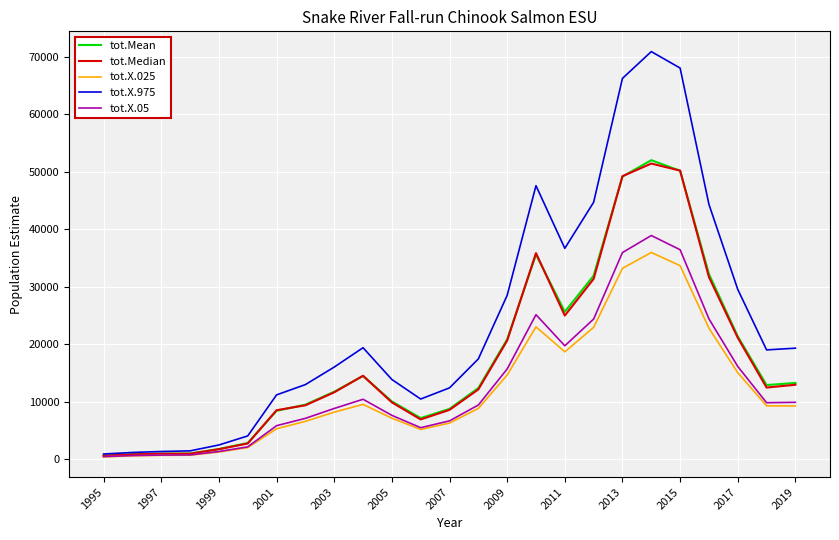

What is the greatest value displayed?

70912.6